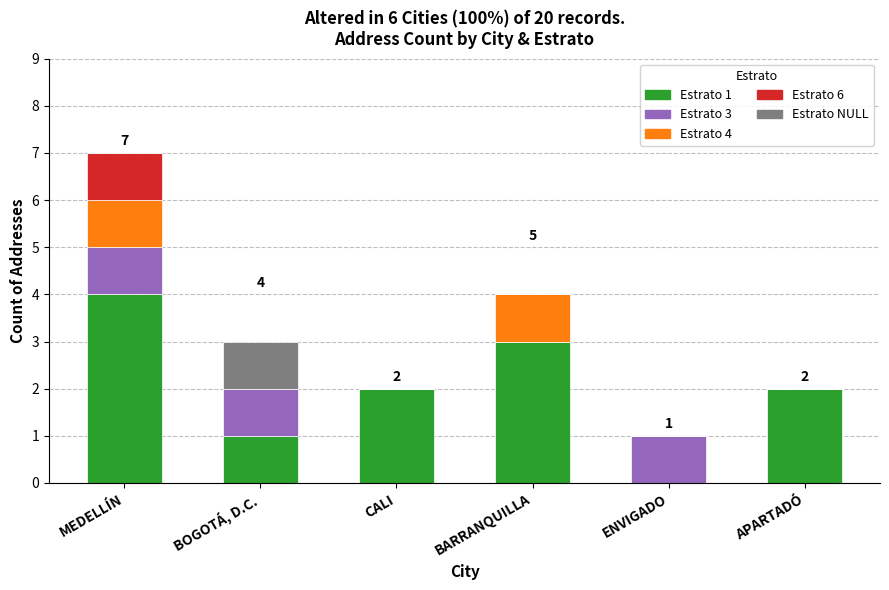

What is the total value across all series at APARTADÓ?

2